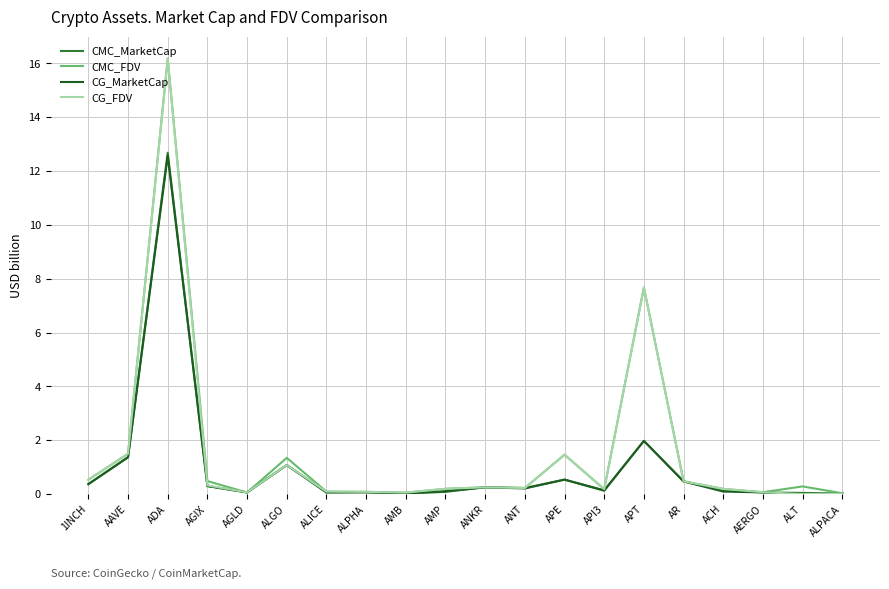

Which category has the highest value across all series?

ADA